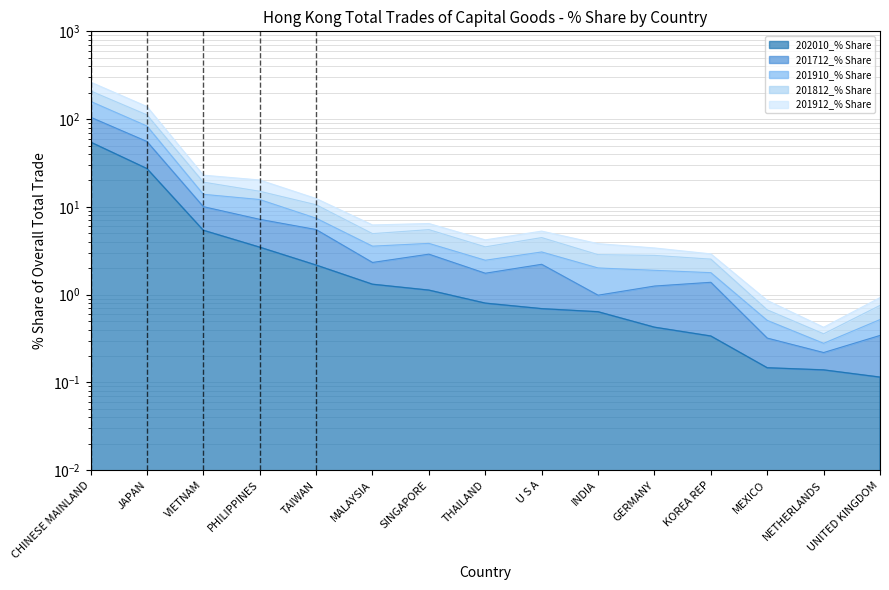

What are all the series names shown in the legend?

202010_% Share, 201712_% Share, 201910_% Share, 201812_% Share, 201912_% Share